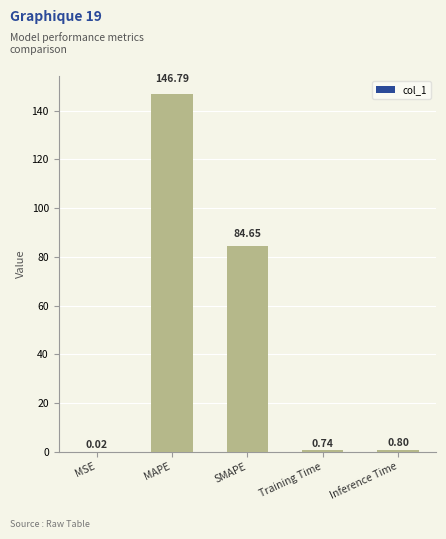

At which category does the chart reach its peak across all series?

MAPE